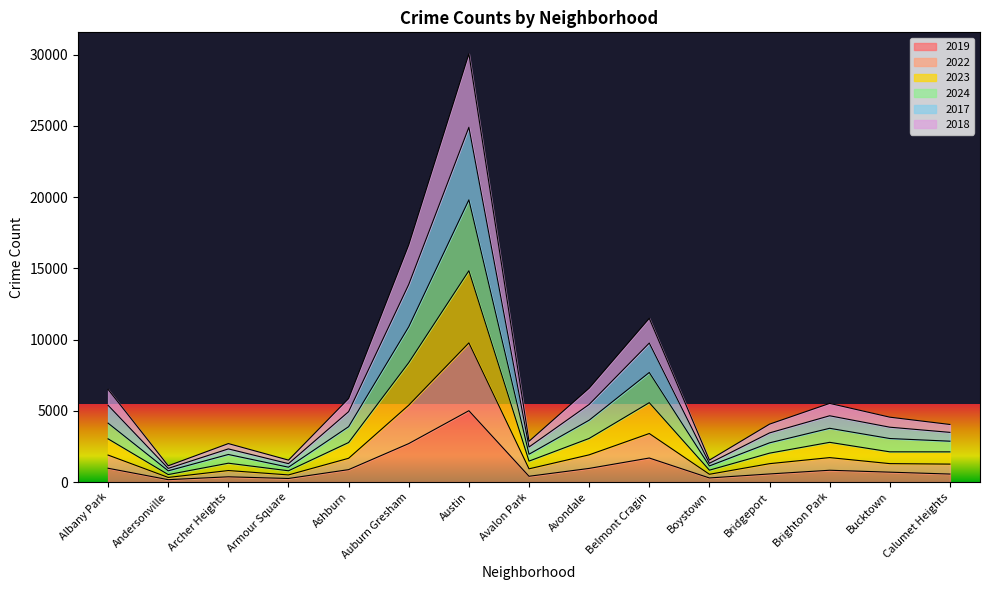

Which category has the highest value in the 2017 series?

Austin